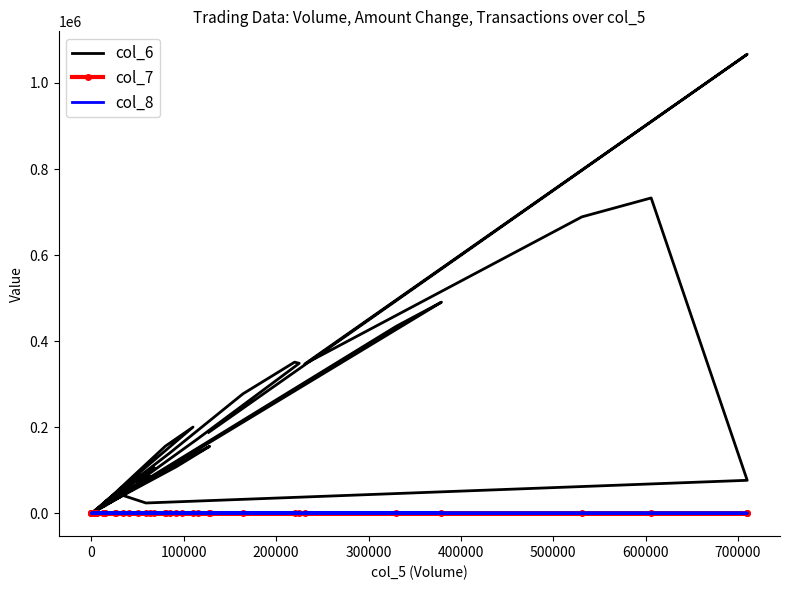

How many values in col_7 are below zero?

13